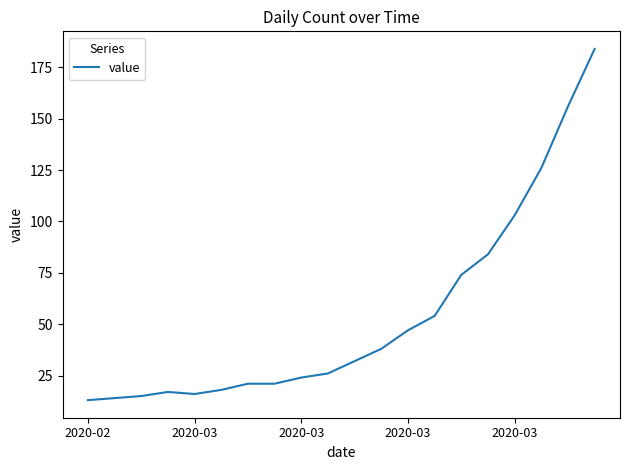

What is the minimum value shown in the chart?

13